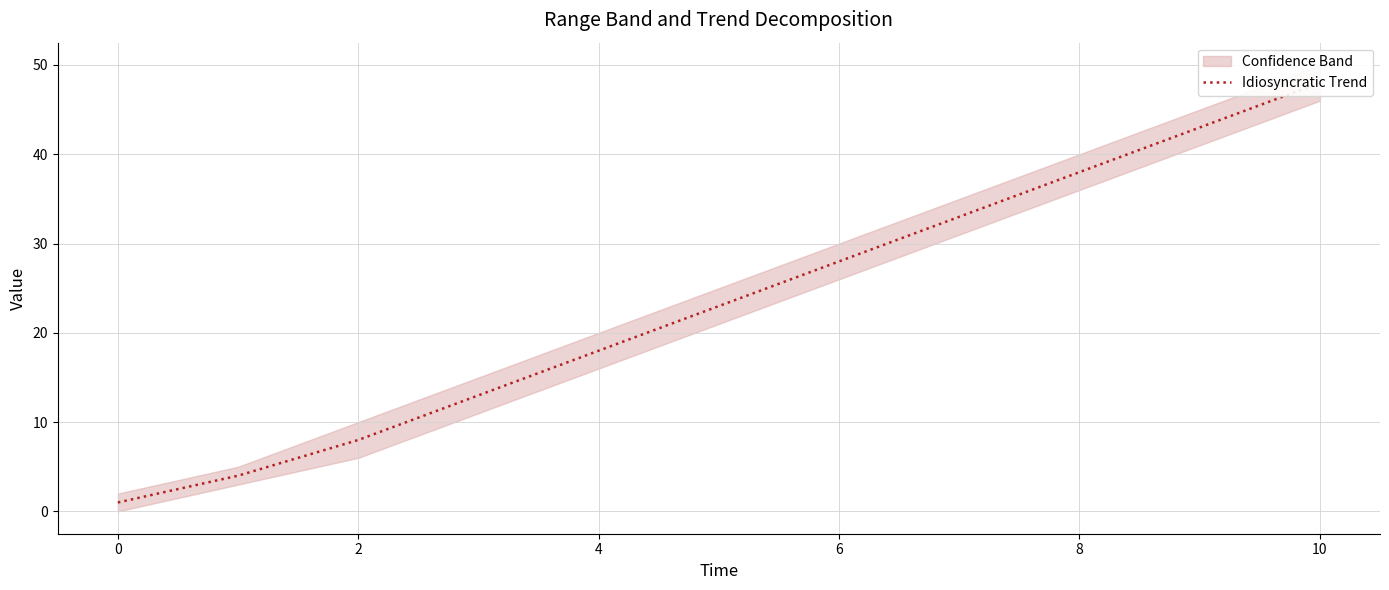

Between 10 and 8, which is larger?

10